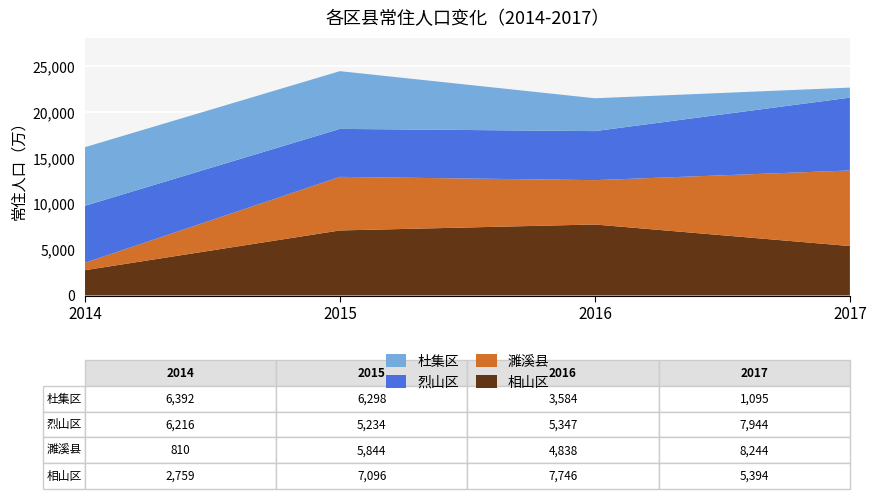

Reading left to right, list all the values displayed in this chart.

相山区: 2014=2759	2015=7096	2016=7746	2017=5394
濉溪县: 2014=810	2015=5844	2016=4838	2017=8244
烈山区: 2014=6216	2015=5234	2016=5347	2017=7944
杜集区: 2014=6392	2015=6298	2016=3584	2017=1095